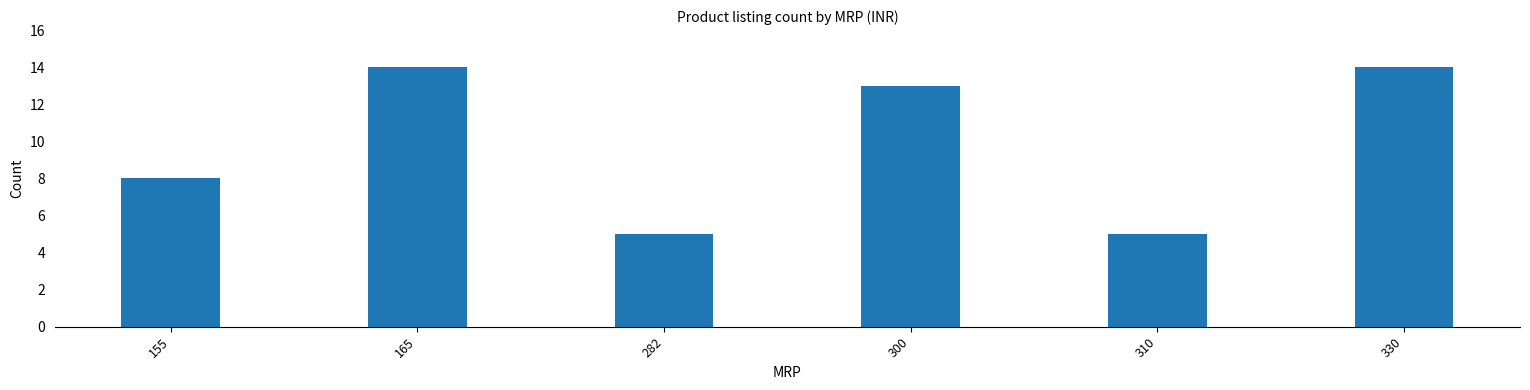

Where does the data first go above 13?

165